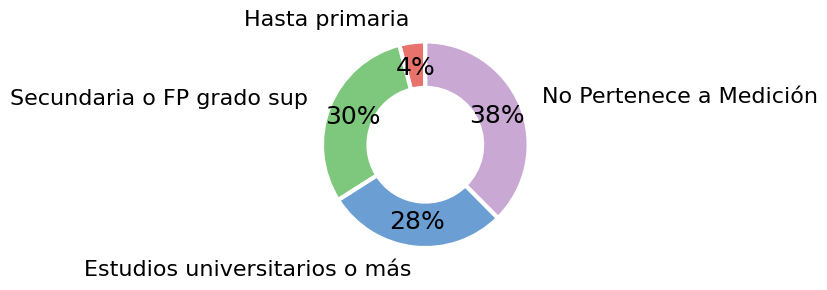

Rank the categories by value from lowest to highest.

Hasta primaria, Estudios universitarios o más, Secundaria o FP grado sup, No Pertenece a Medición